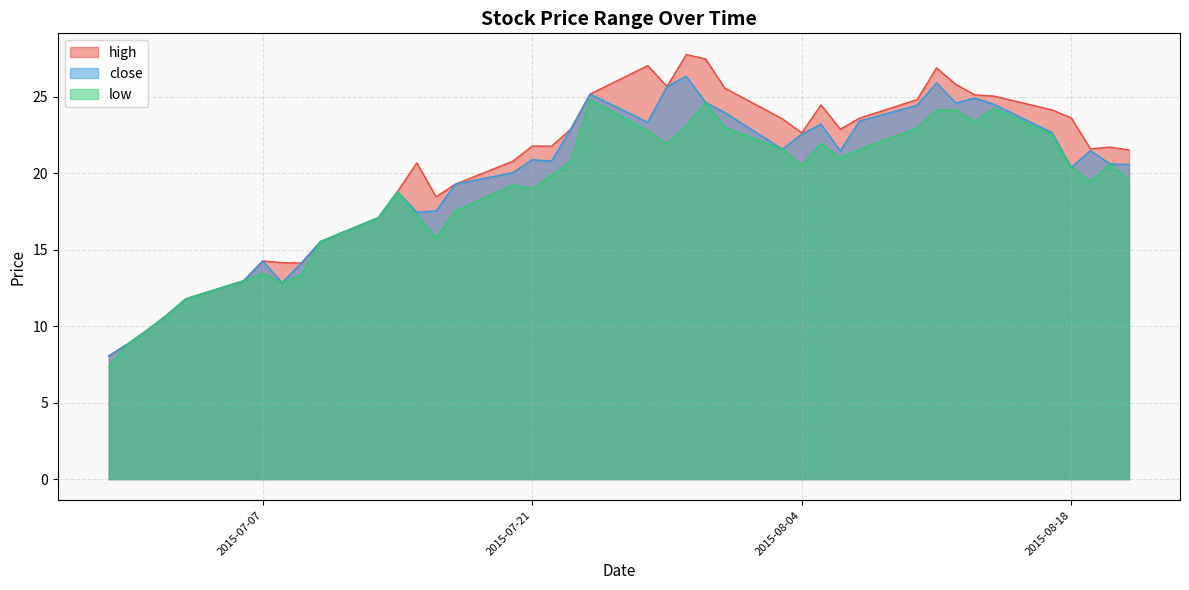

How many categories are shown in the chart?

40